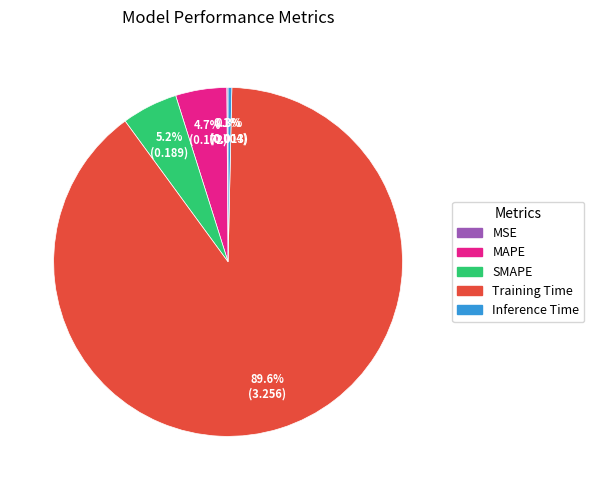

Which slice is the largest?

Training Time